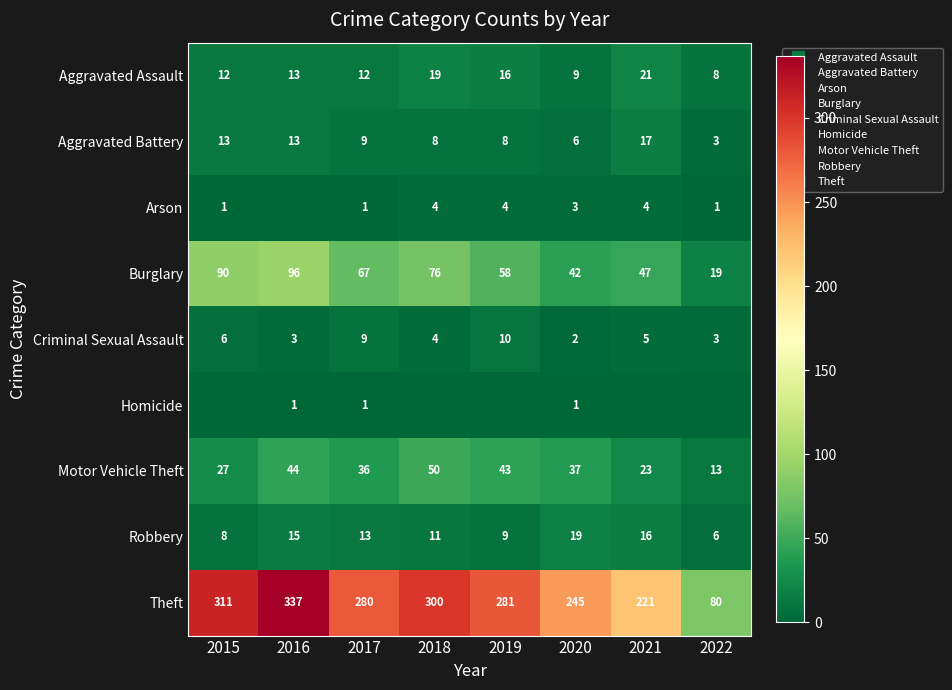

Between 2015 and 2020, which series saw the biggest shift?

Theft